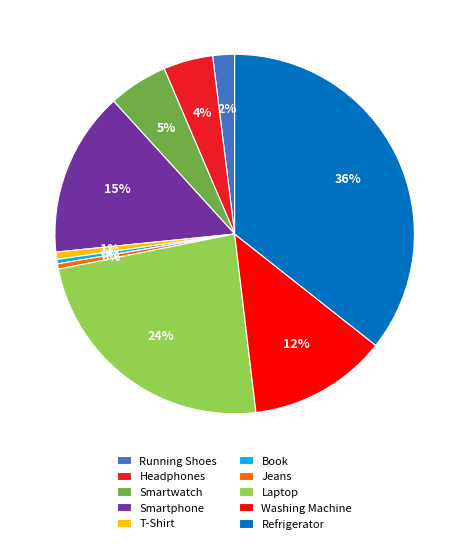

Which has a higher value, Refrigerator or Headphones?

Refrigerator